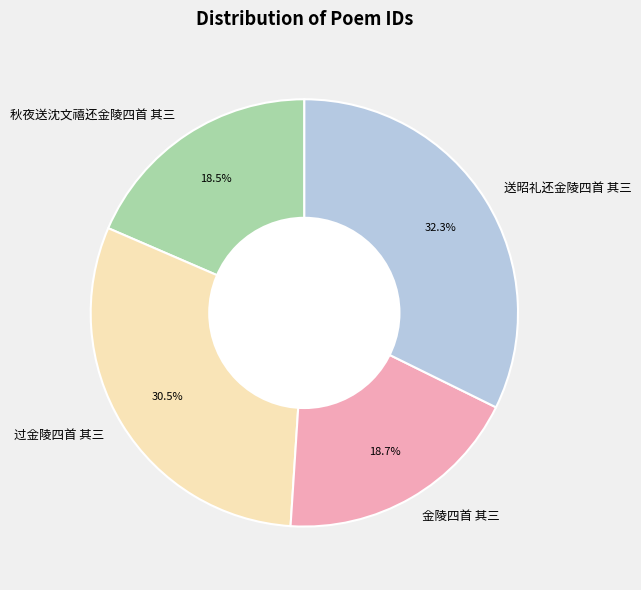

Count the number of slices in the pie.

4